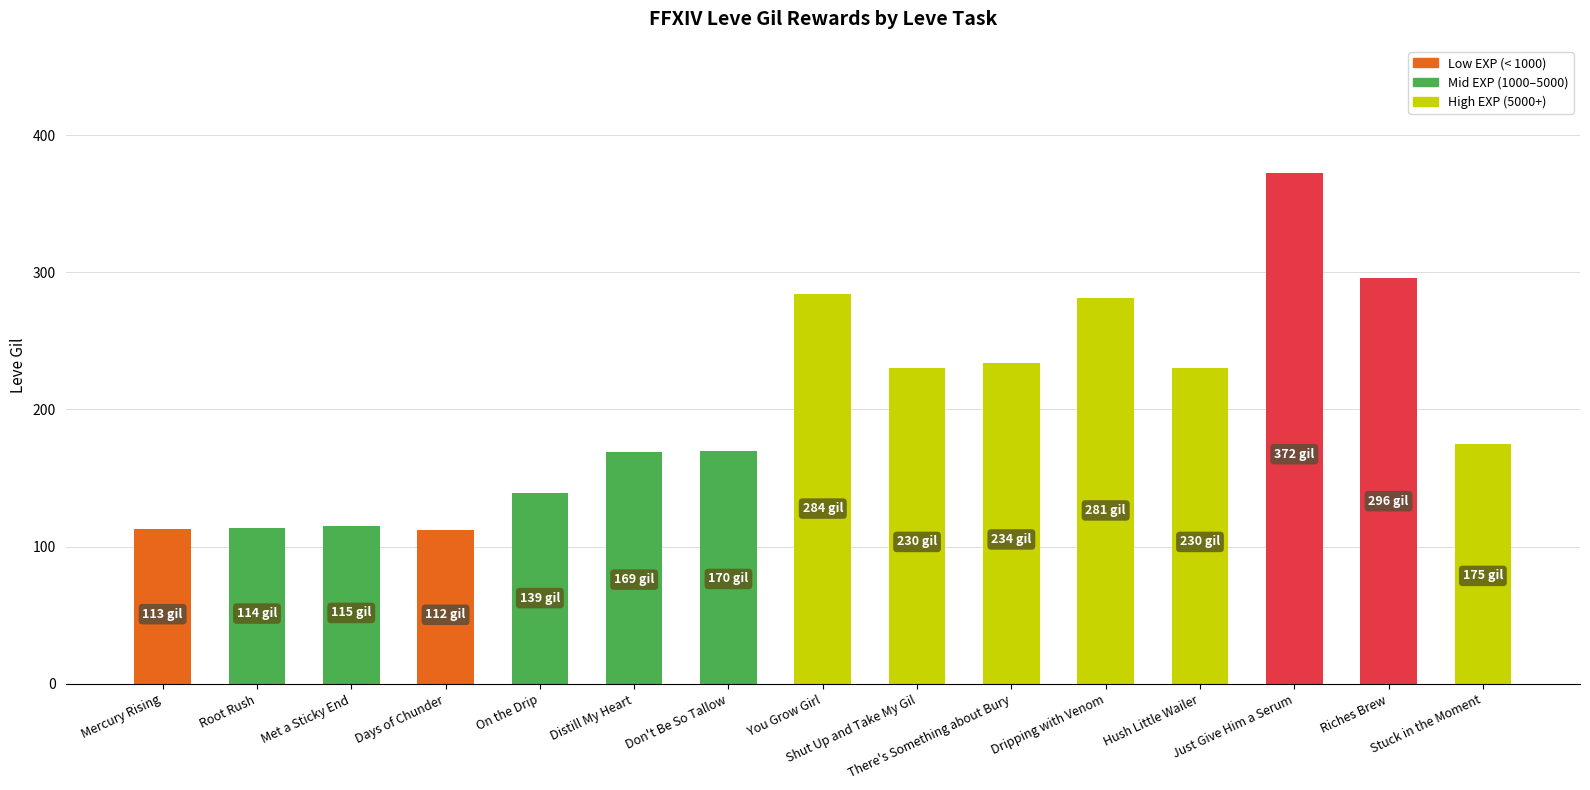

Is it true that the value at Stuck in the Moment is 65?

False